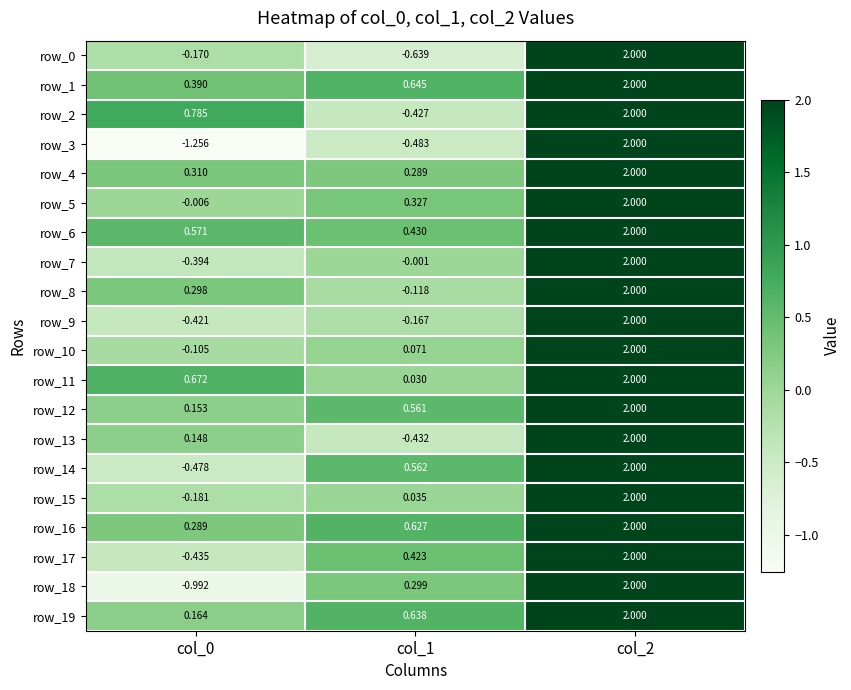

What is the highest value of the row_16 series?

2.0